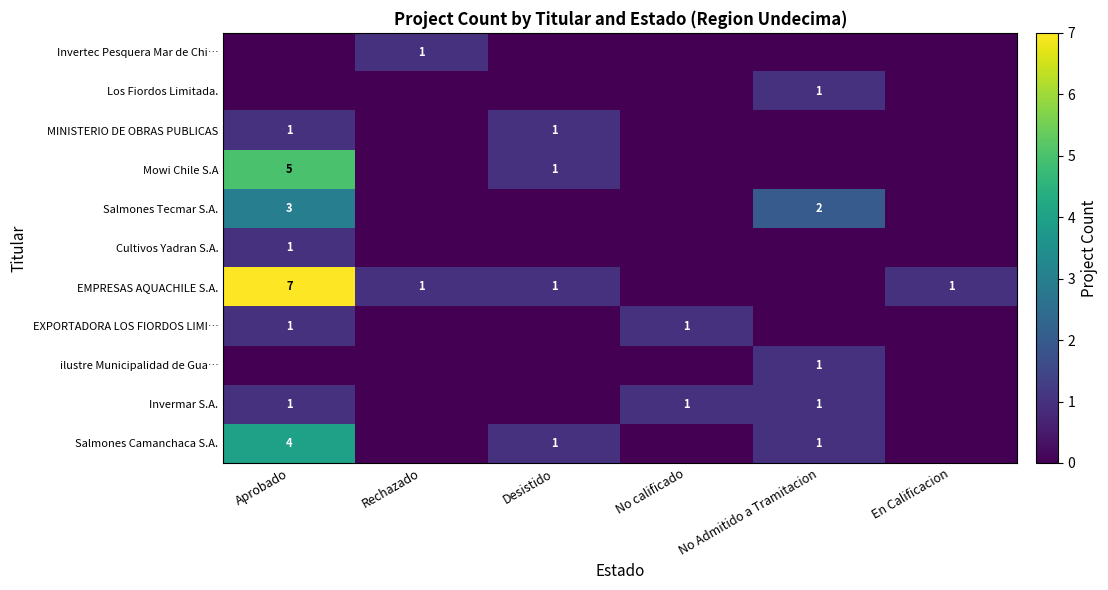

The value of Cultivos Yadran S.A. at Aprobado is 1. True or false?

True